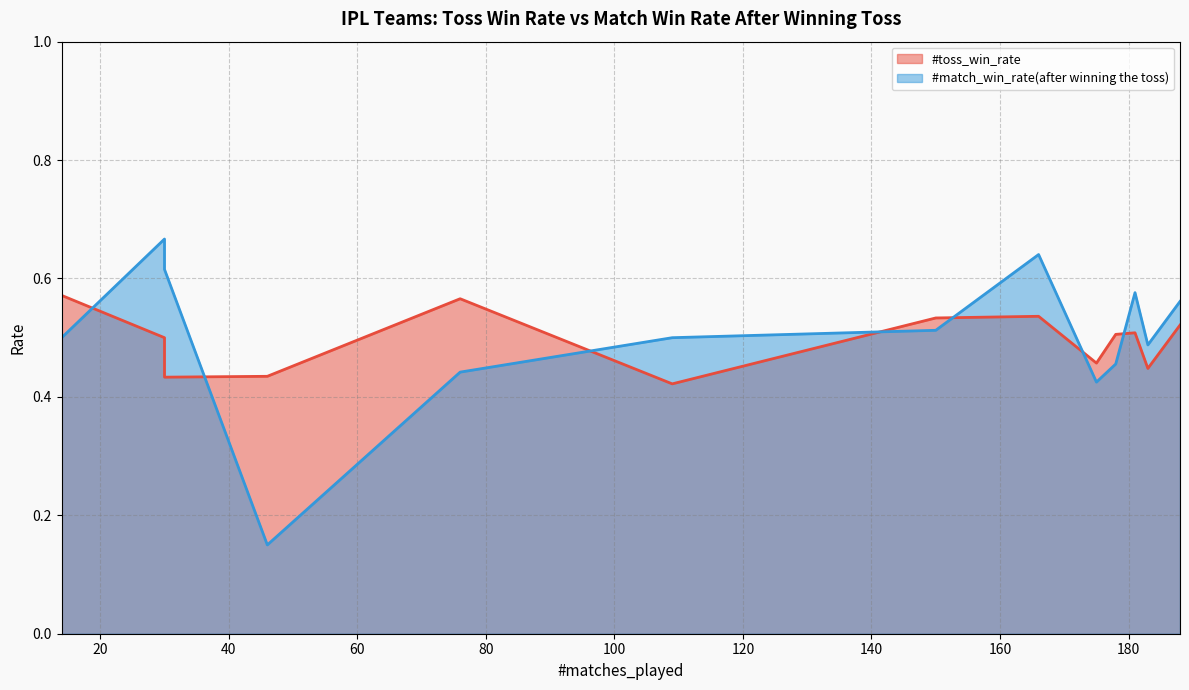

Which series changed the most between Deccan Chargers and Pune Warriors?

#match_win_rate(after winning the toss)